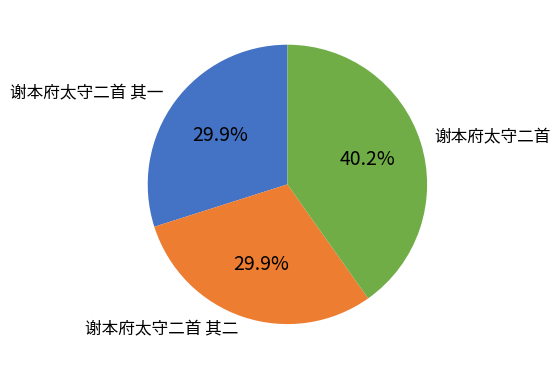

What is the largest slice in the pie chart?

谢本府太守二首